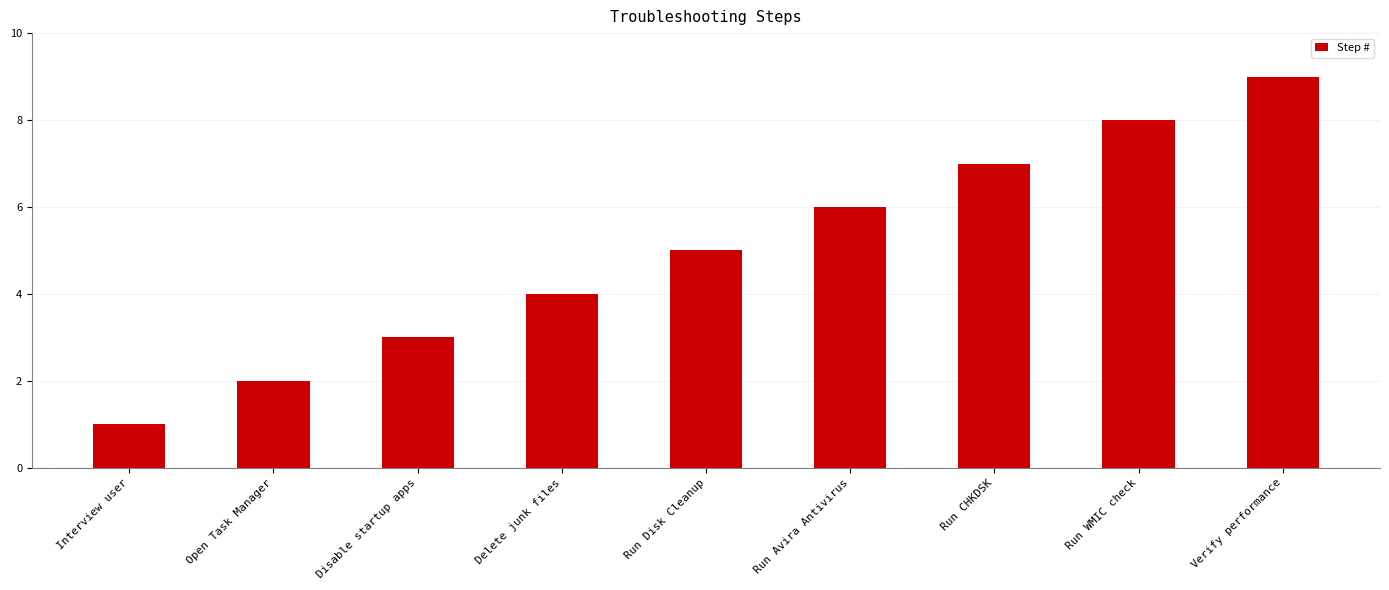

Which category has the highest value across all series?

Verify performance